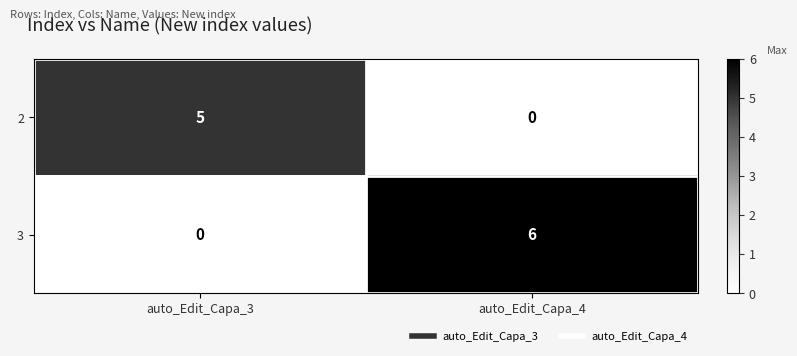

How many categories are shown in the chart?

2